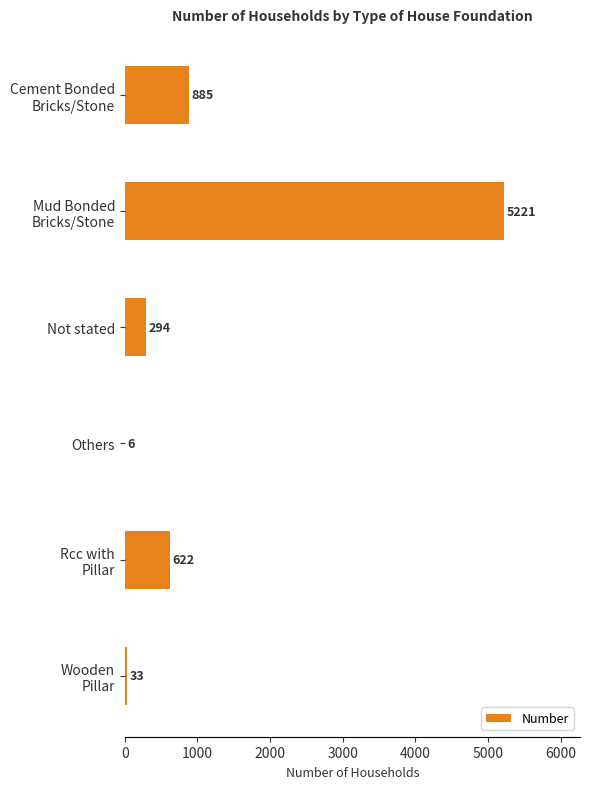

How many categories are shown in the chart?

6